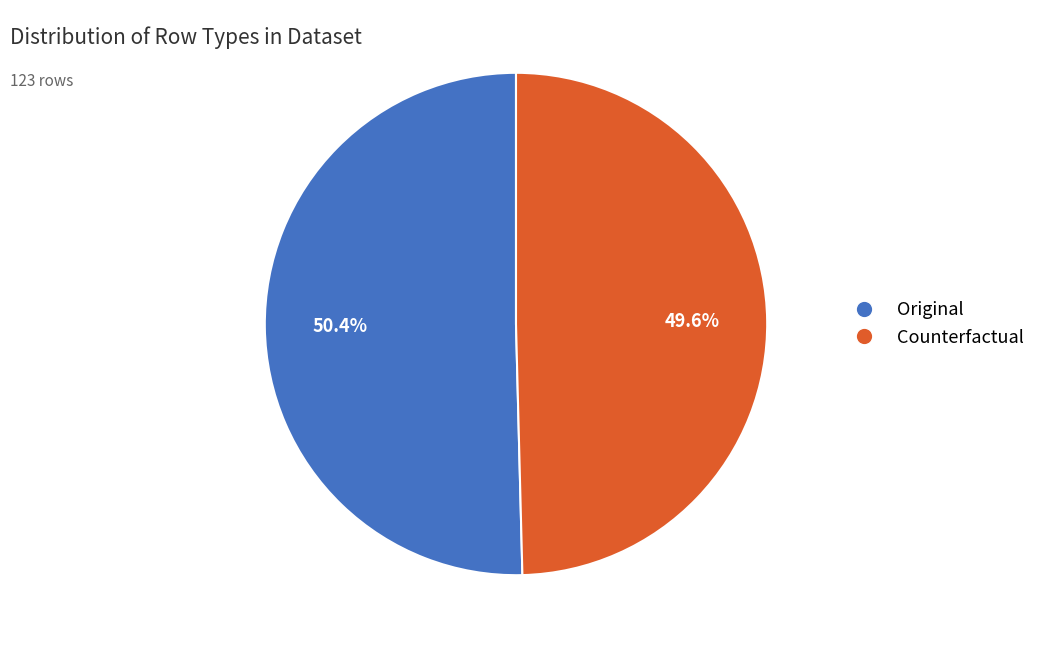

To the nearest percent, what is the difference between the largest and smallest slice percentages?

1%